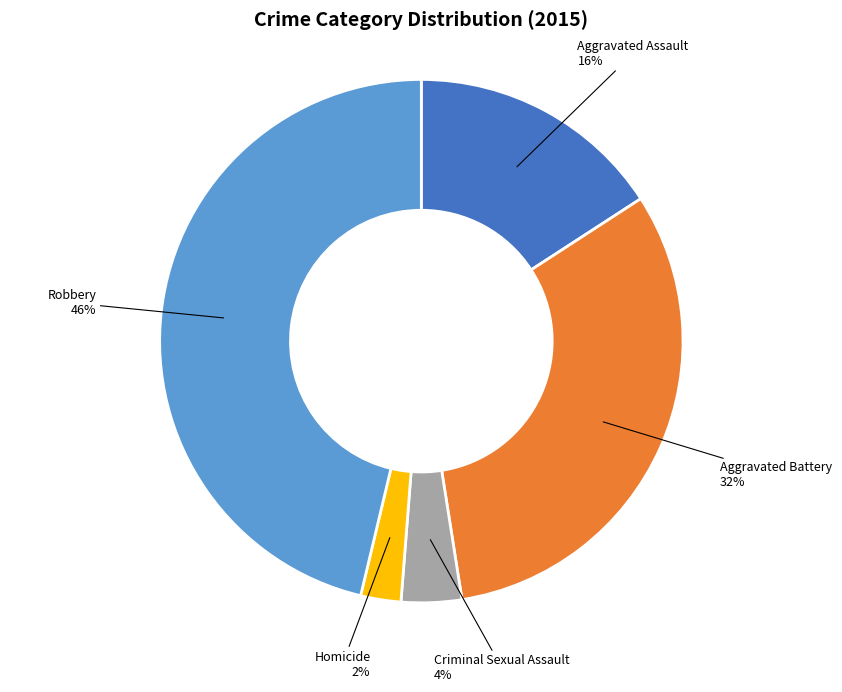

To the nearest percent, what is the difference between the largest and smallest slice percentages?

44%